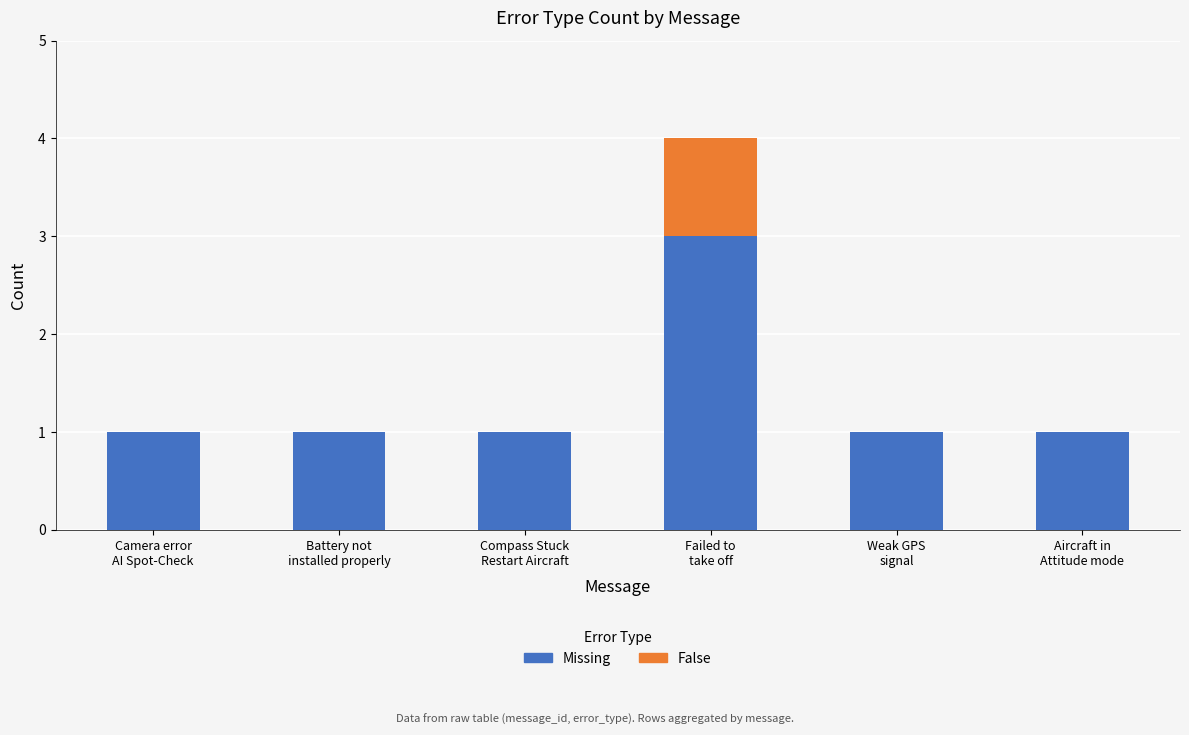

What is the sum of all Missing values?

8